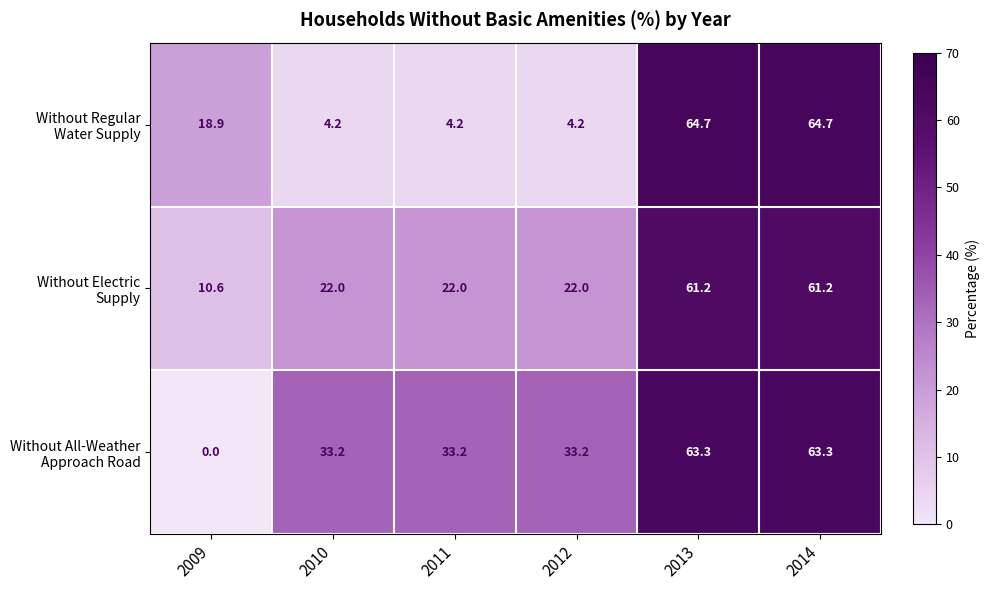

At which category does the chart reach its minimum across all series?

2009